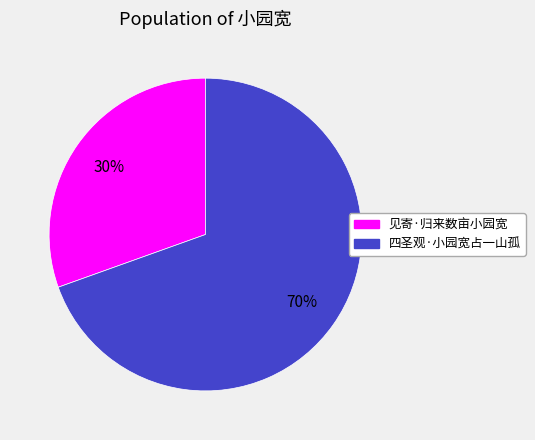

To the nearest percent, what is the combined percentage of 四圣观·小园宽占一山孤 and 见寄·归来数亩小园宽?

100%